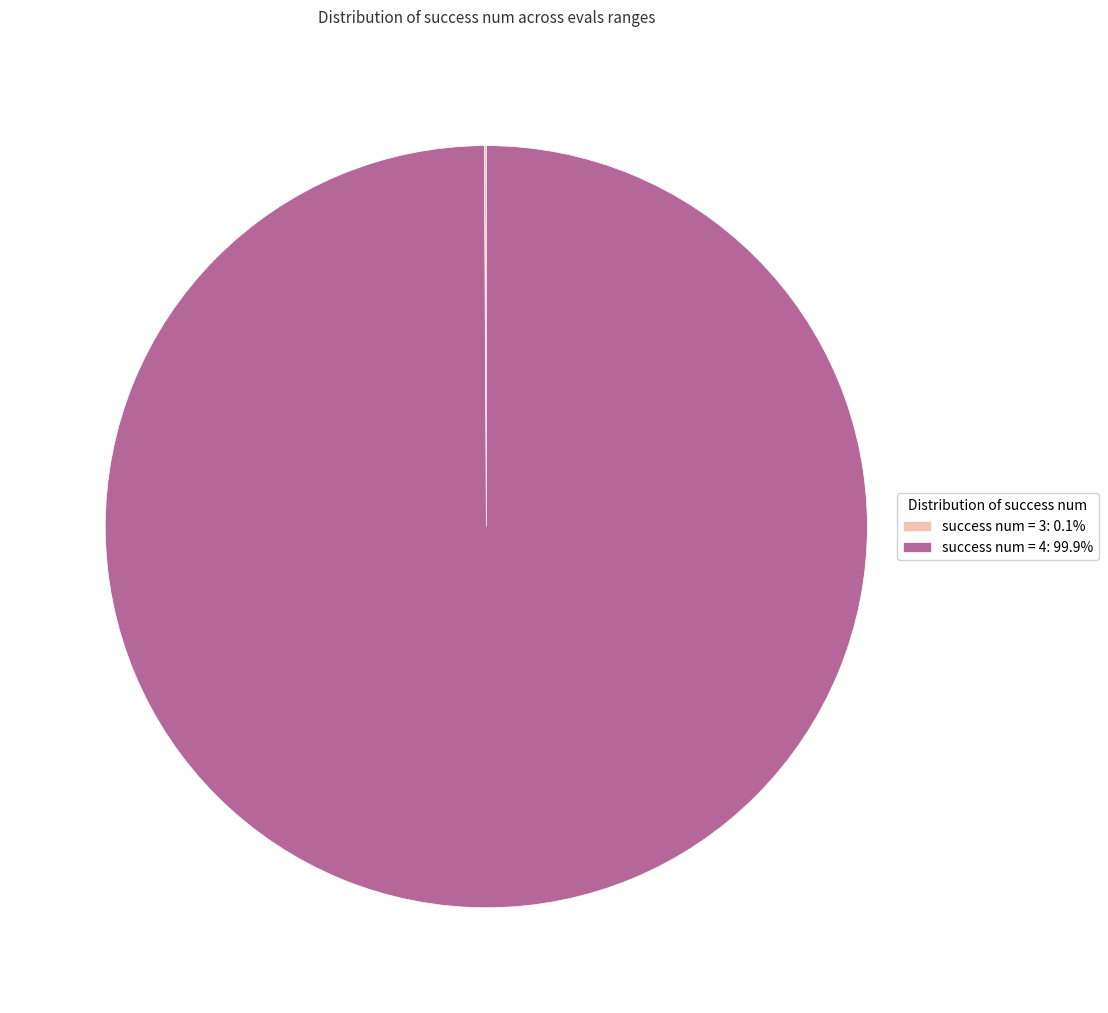

Is there any slice that represents more than half of the pie?

Yes